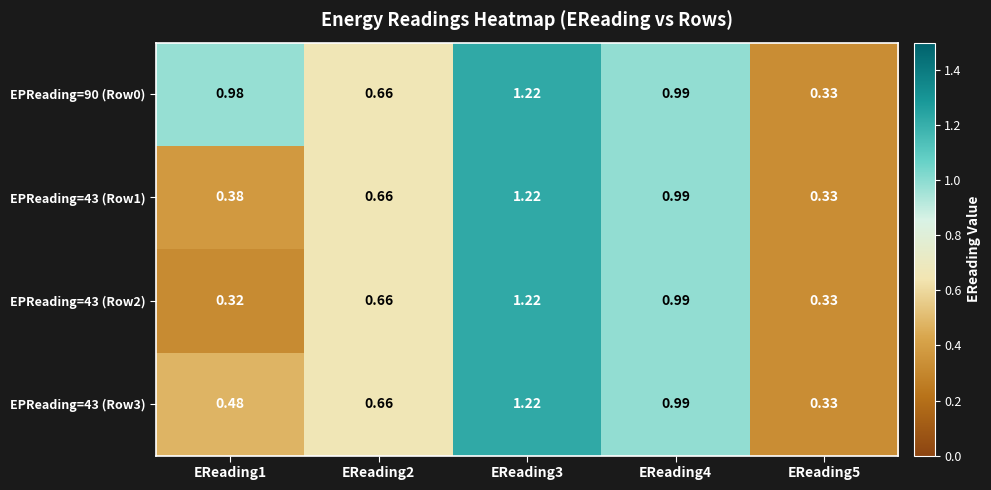

Is the value of EPReading=43 (Row1) at EReading1 greater than the value of EPReading=90 (Row0) at EReading1?

No